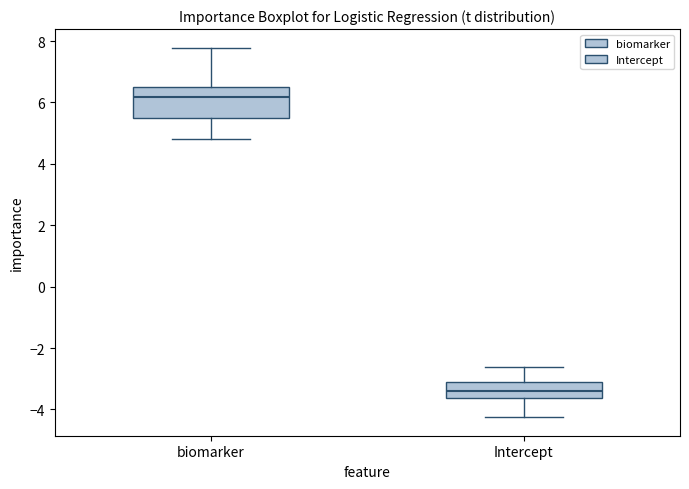

Reading left to right, read every box against the y-axis: the position of its median line, the range the box covers, and the ends of its whiskers. The values are not printed on the chart, so give them approximately, as read against the axis.

biomarker: median 6.2, box 5.6 to 6.6, whiskers 4.8 to 7.8
Intercept: median -3.4, box -3.6 to -3.2, whiskers -4.2 to -2.6